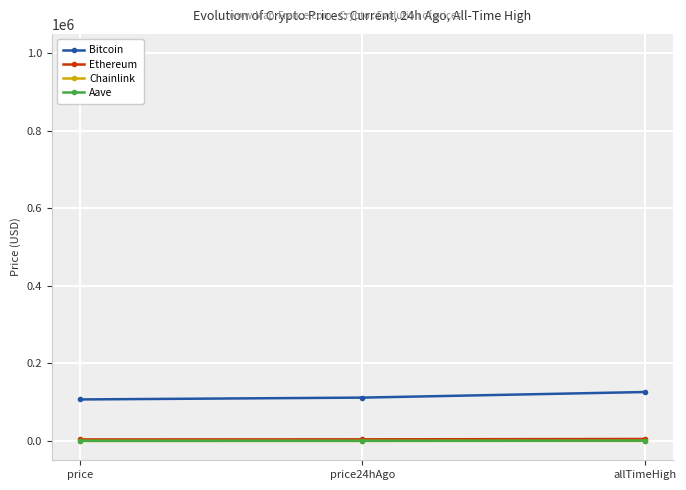

What is the maximum value shown in the chart?

126080.0